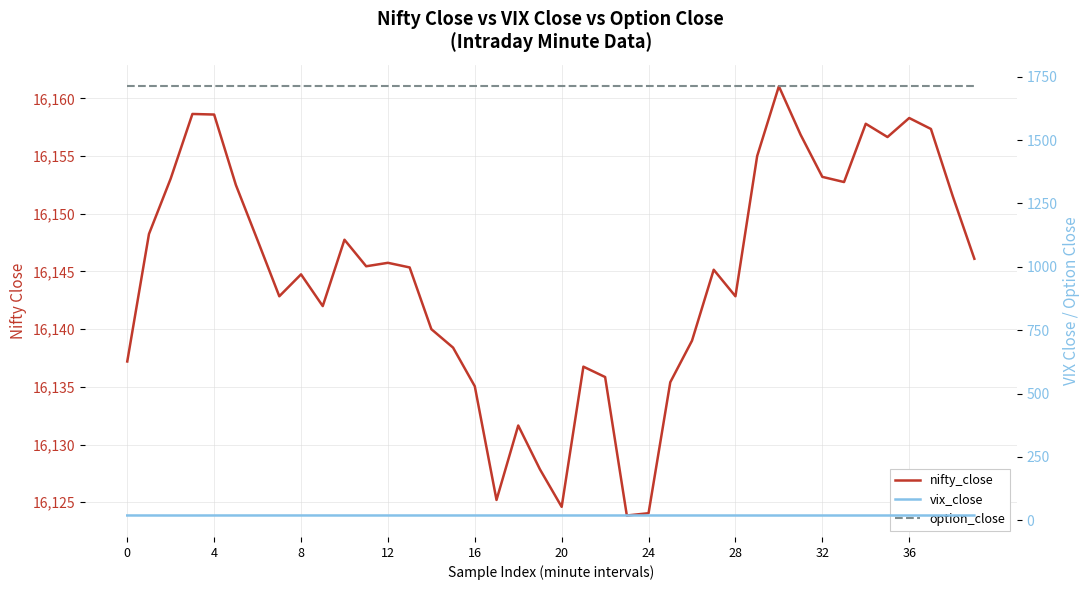

What is the difference between the second highest and second lowest values in the vix_close series?

0.1